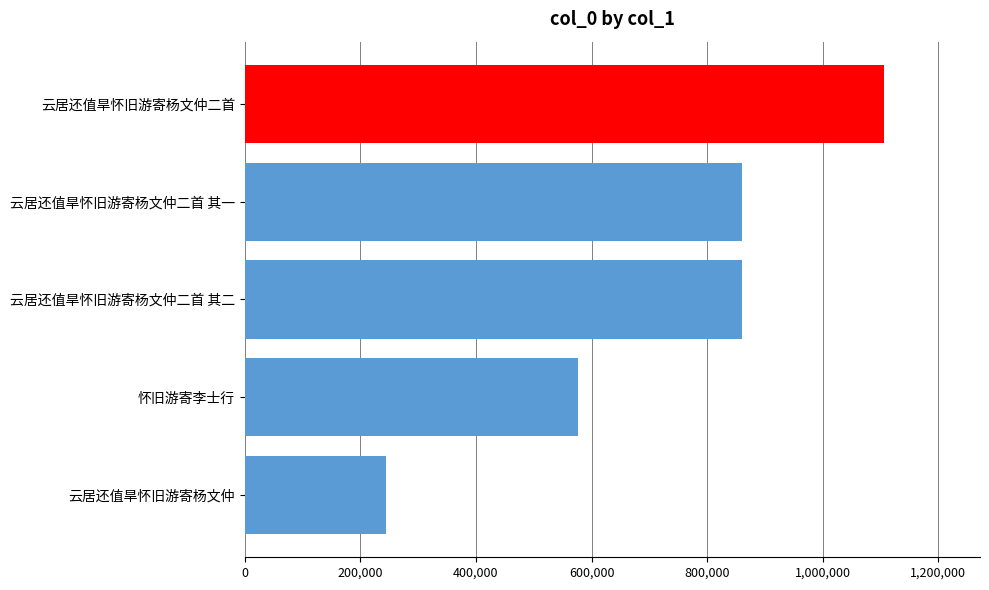

Approximately how many times larger is the value at 云居还值旱怀旧游寄杨文仲二首 compared to 云居还值旱怀旧游寄杨文仲二首 其二?

1.3